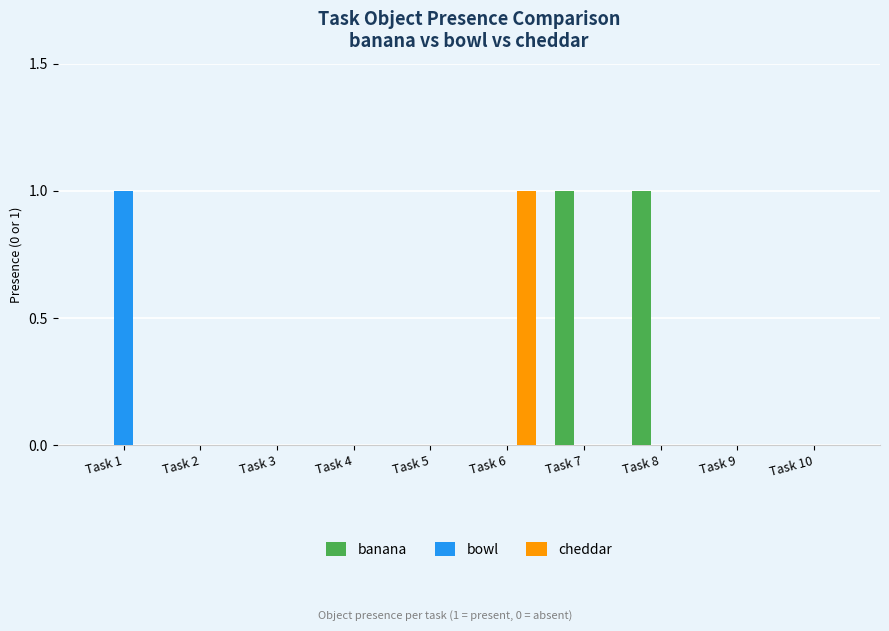

The bowl series shows 0 at Task 7. True or false?

True